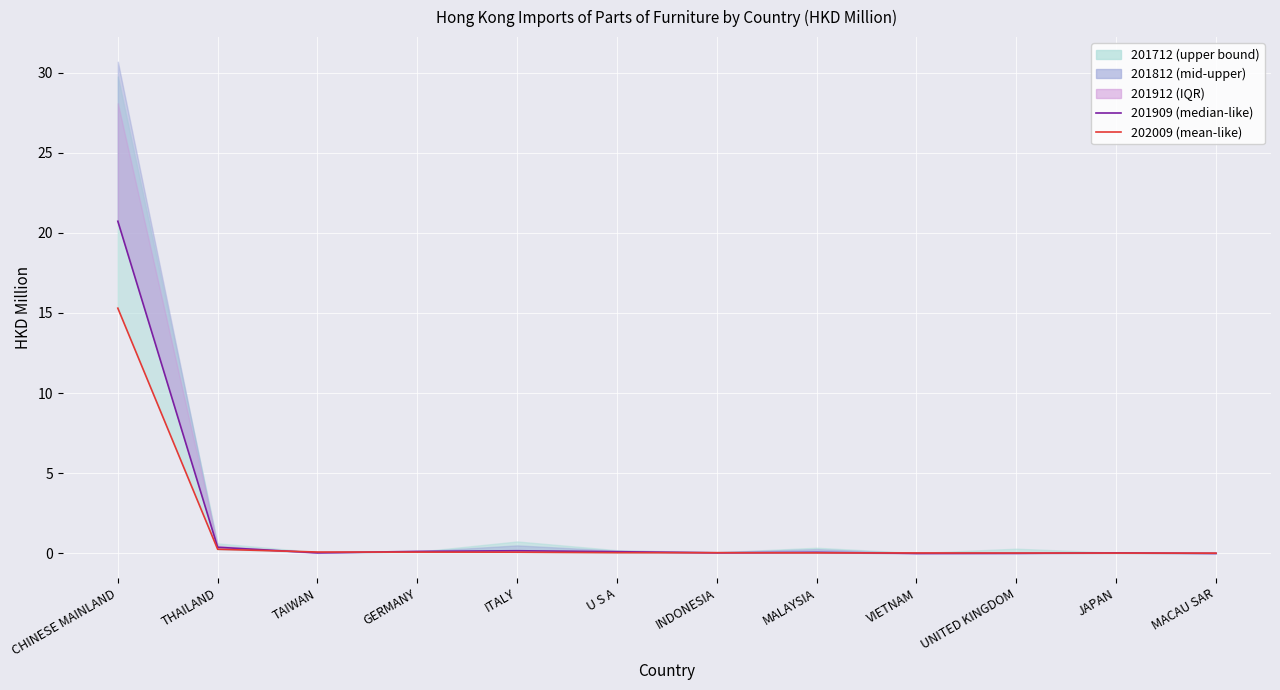

Reading left to right, what are all the values shown in this chart?

201909 (median-like): 20.7	0.4	0.0	0.1	0.2	0.1	0.0	0.1	0.0	0.0	0.0	0.0
202009 (mean-like): 15.3	0.3	0.1	0.1	0.1	0.0	0.0	0.0	0.0	0.0	0.0	0.0